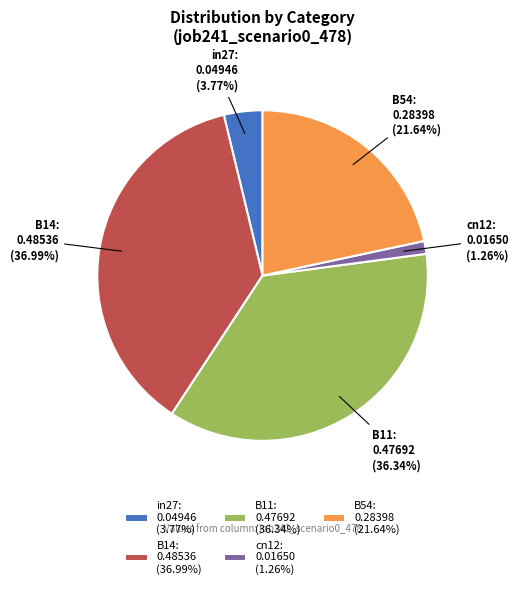

Is the sum of cn12 and B54 greater than half?

No